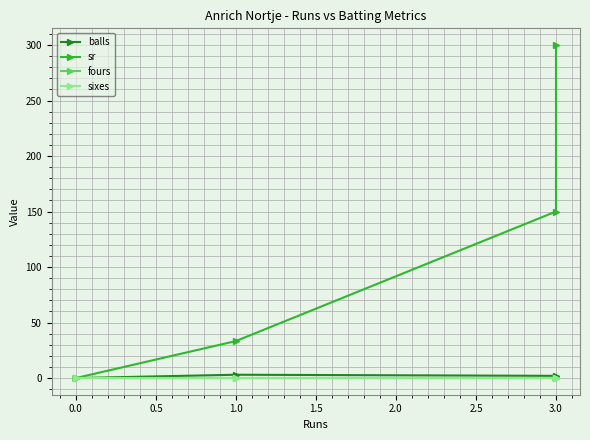

True or false: sr and fours intersect in this chart.

False